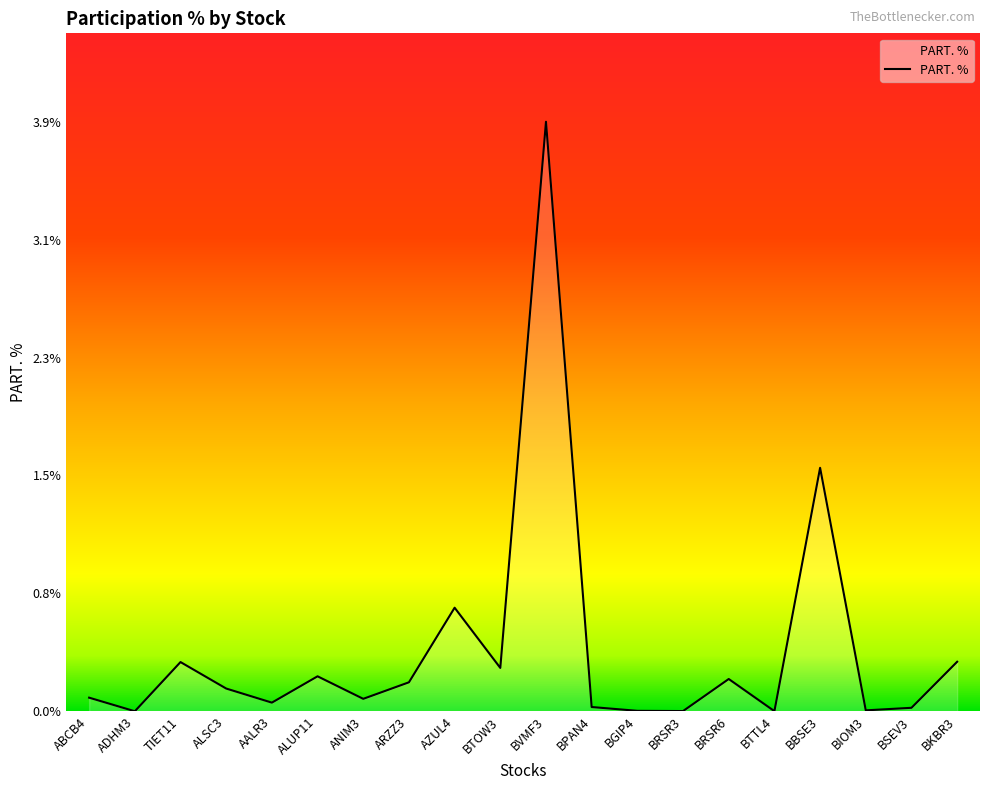

The value at BTTL4 is 0.0. True or false?

True